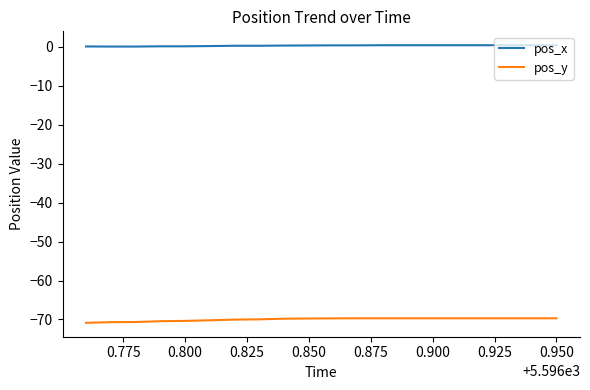

True or false: pos_y and pos_x intersect in this chart.

False